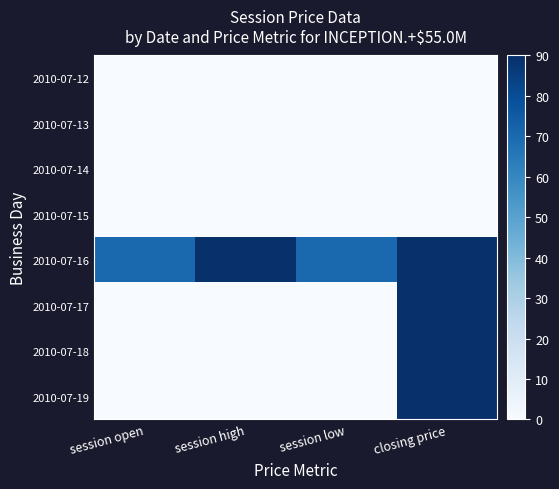

Between session high and session low, which is larger?

session high